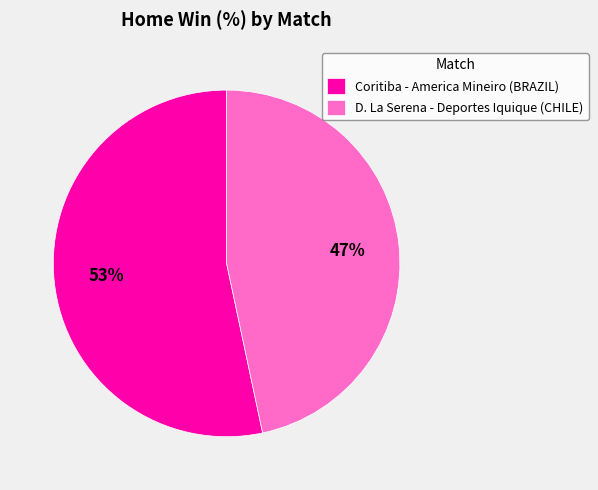

To the nearest percent, what is the combined percentage of Coritiba - America Mineiro (BRAZIL) and D. La Serena - Deportes Iquique (CHILE)?

100%